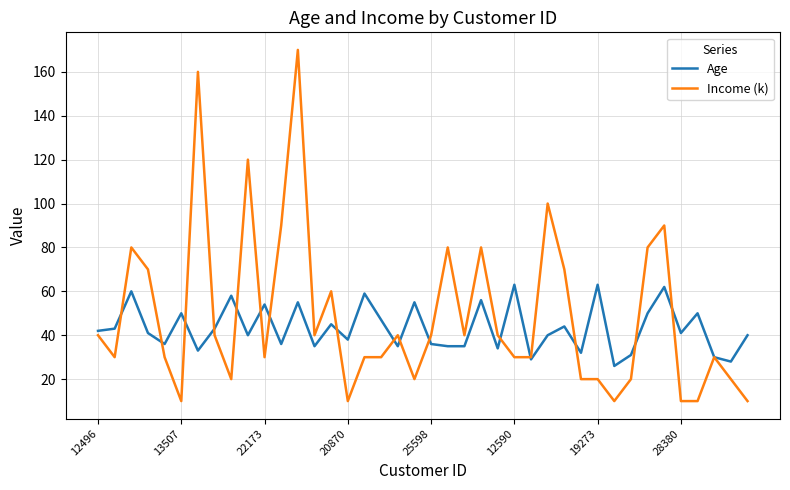

What is the sum of all Age values?

1730